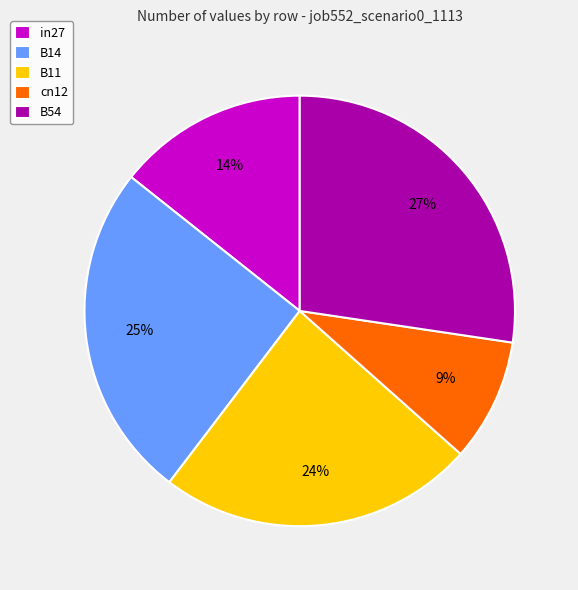

Which category has the biggest portion of the pie?

B54